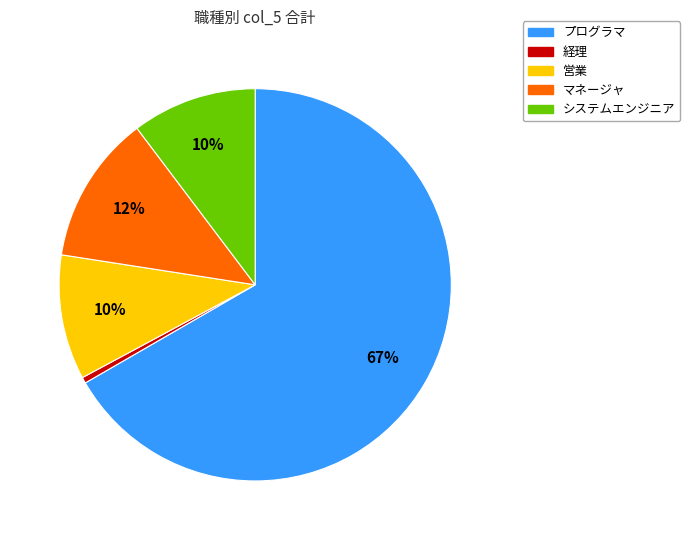

Is there any slice that represents more than half of the pie?

Yes